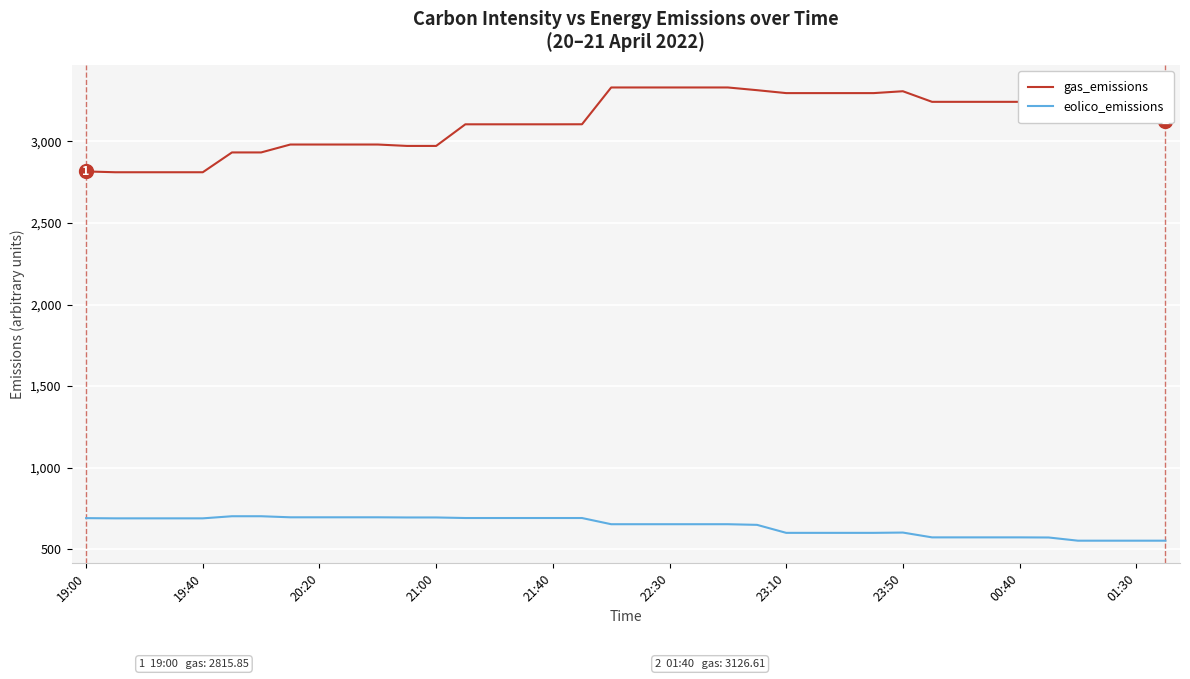

True or false: gas_emissions and eolico_emissions cross at least once.

False